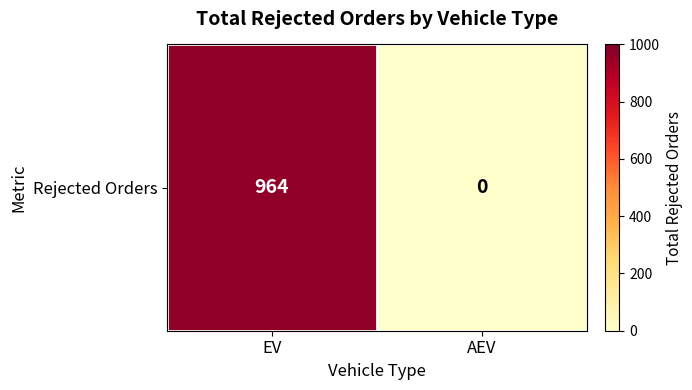

The value at AEV is 504. True or false?

False